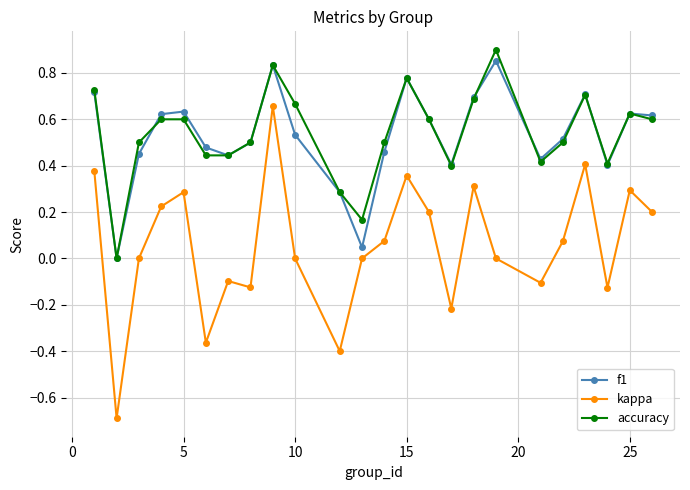

Which series has the largest range (max minus min)?

kappa